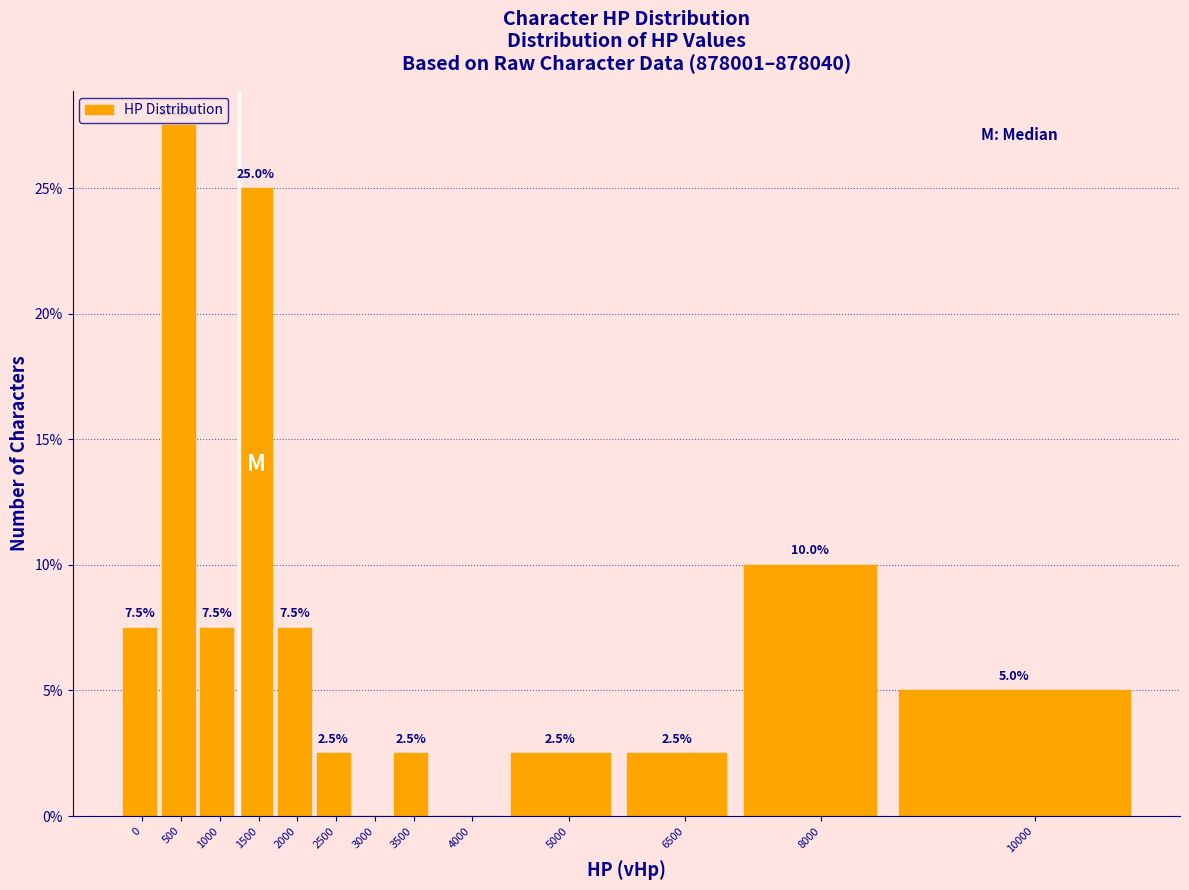

Reading right to left, extract all data points from this chart.

10000=5.0	8000=10.0	6500=2.5	5000=2.5	4000=0.0	3500=2.5	3000=0.0	2500=2.5	2000=7.5	1500=25.0	1000=7.5	500=27.5	0=7.5